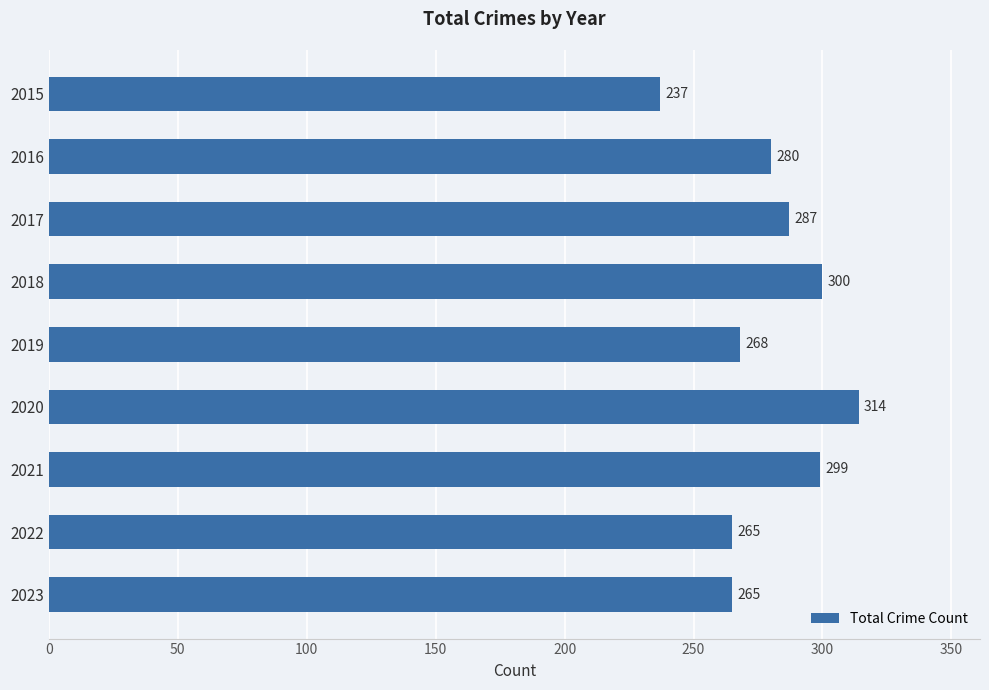

True or false: the data shows 268 at 2019.

True